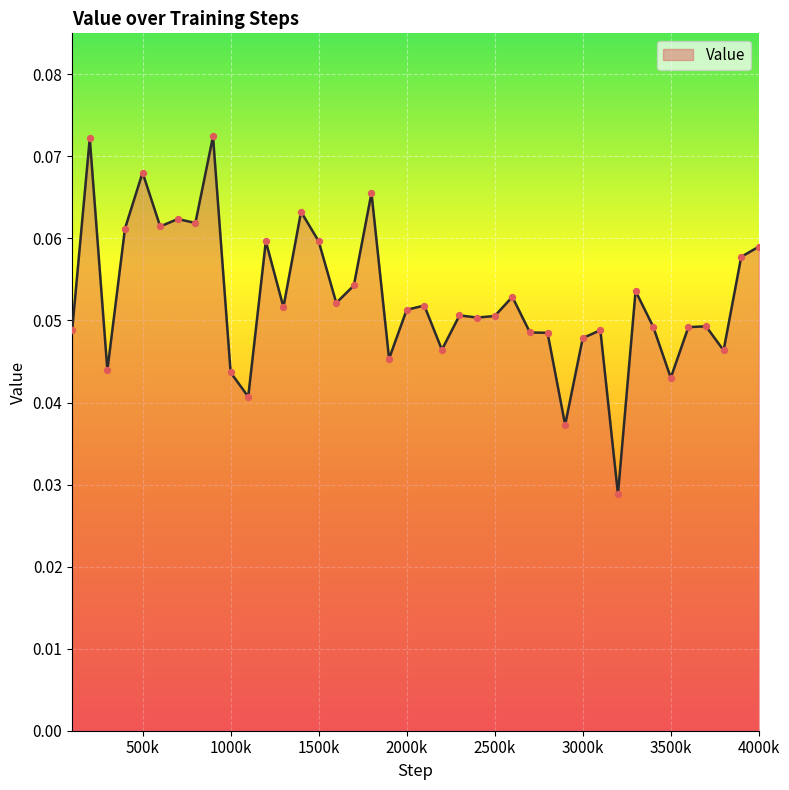

Does the chart have visible grid lines?

Yes